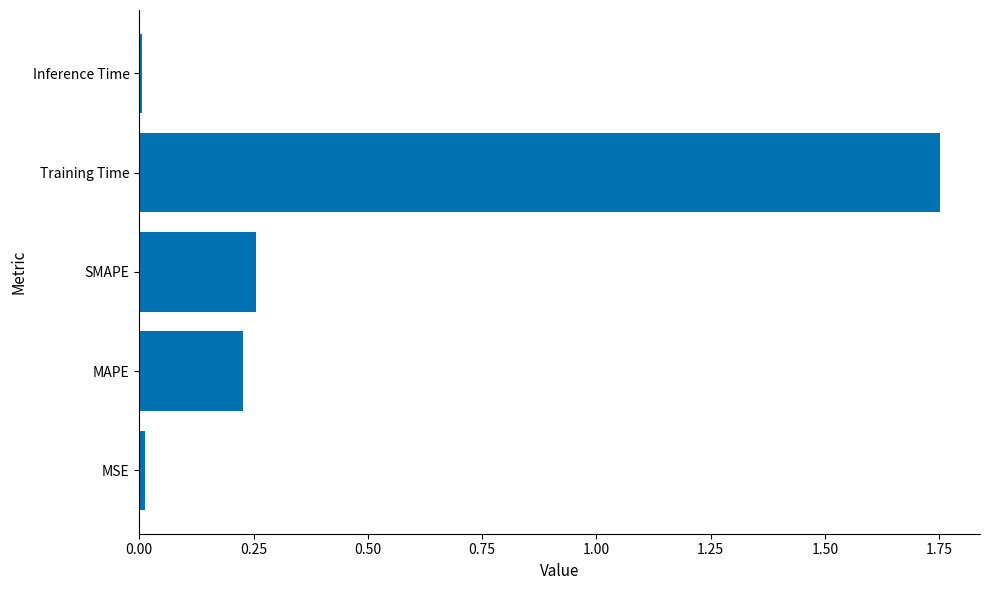

At which category does the chart reach its peak across all series?

Training Time